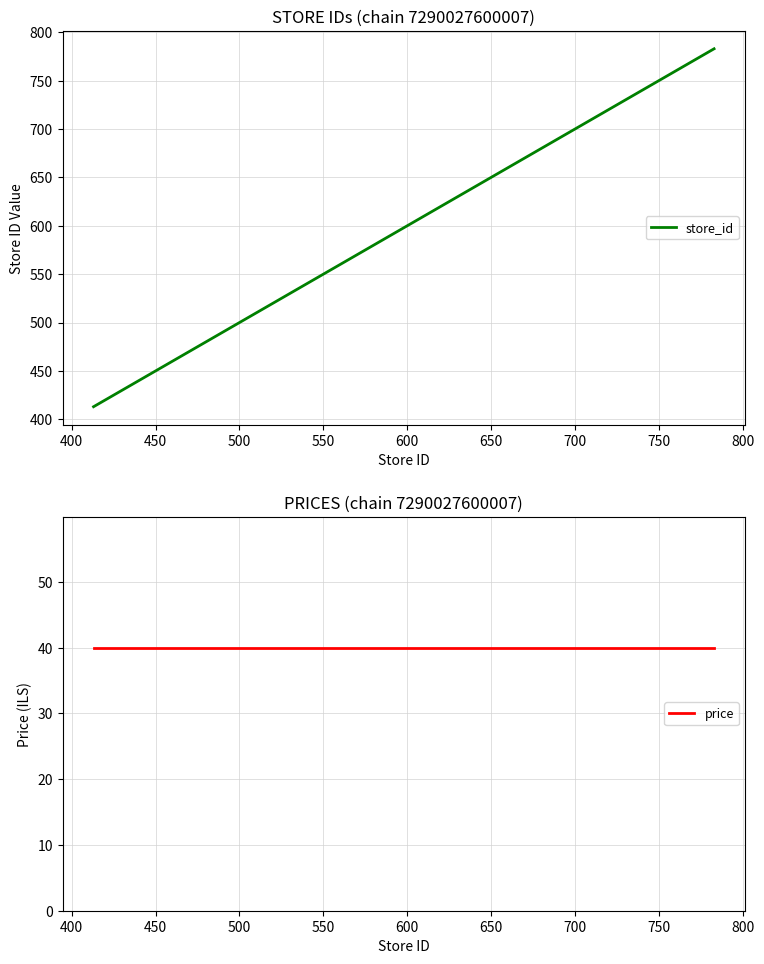

Which has a higher value, 500 or 650?

650